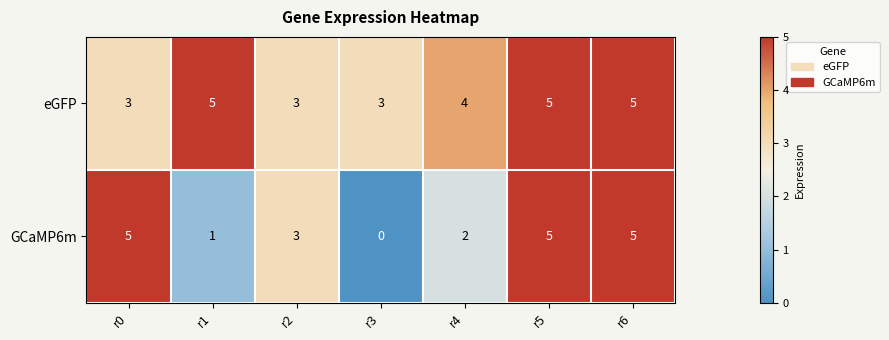

Count the GCaMP6m values in the range 1 to 5.

6